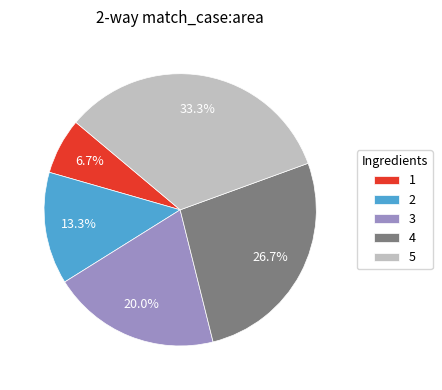

To the nearest percent, what is the difference between the 5 and 4 slice percentages?

7%